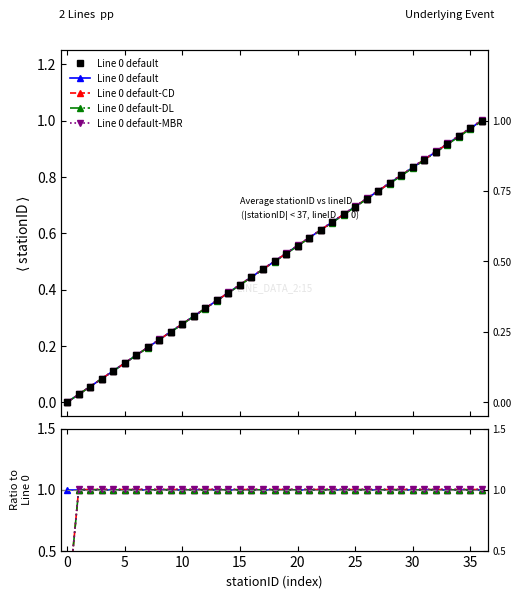

True or false: Line 0 default-CD and Line 0 default intersect in this chart.

False